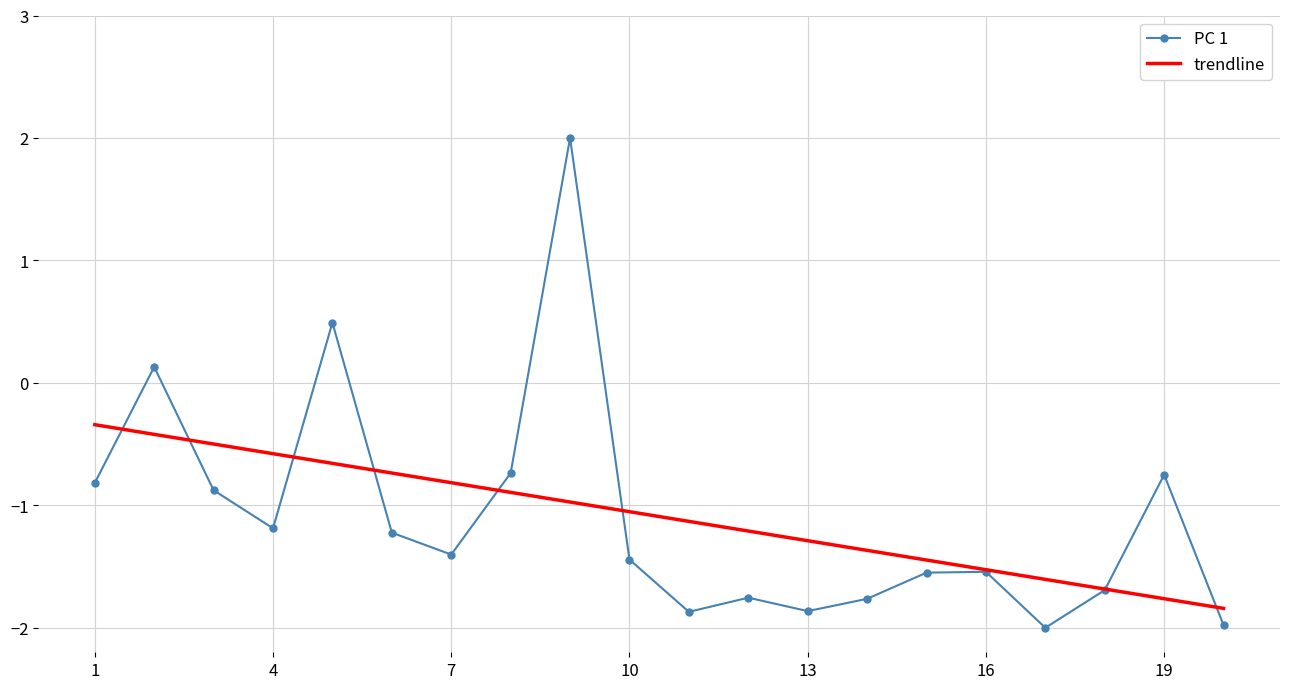

Is it true that the value at 3-25mg is 0.7?

False